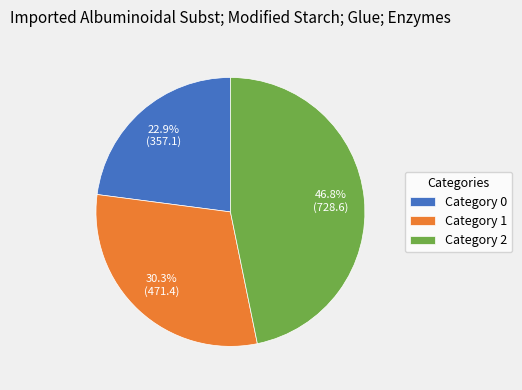

Rank the categories by value from lowest to highest.

Category 0, Category 1, Category 2